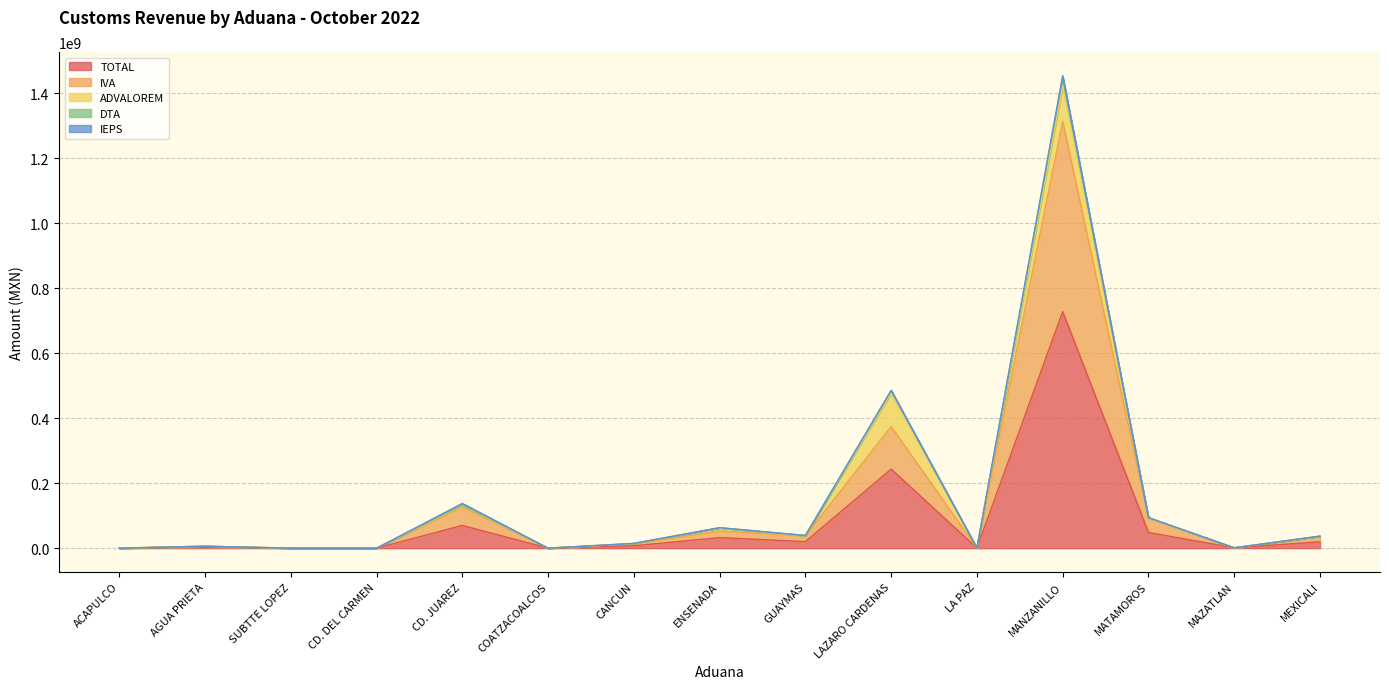

List the labels in order of IVA value, smallest first.

CD. DEL CARMEN, COATZACOALCOS, ACAPULCO, SUBTTE LOPEZ, LA PAZ, MAZATLAN, AGUA PRIETA, CANCUN, MEXICALI, GUAYMAS, ENSENADA, MATAMOROS, CD. JUAREZ, LAZARO CARDENAS, MANZANILLO